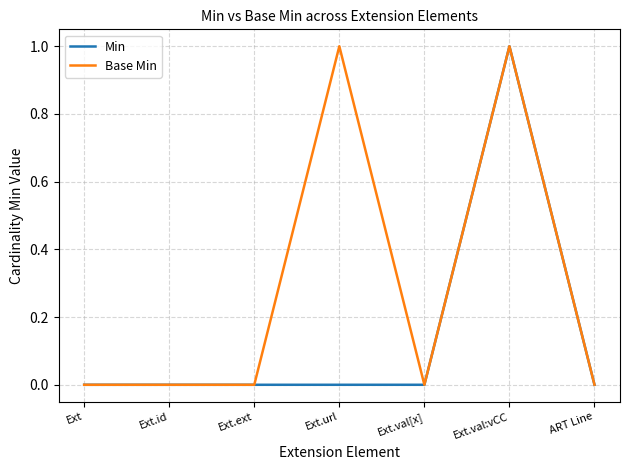

What position from the right is Ext.val:vCC?

2